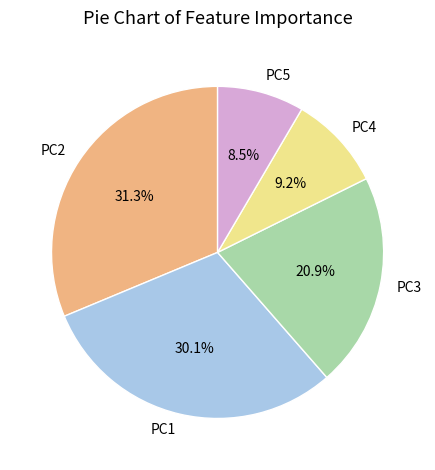

Is there a majority slice in this chart?

No